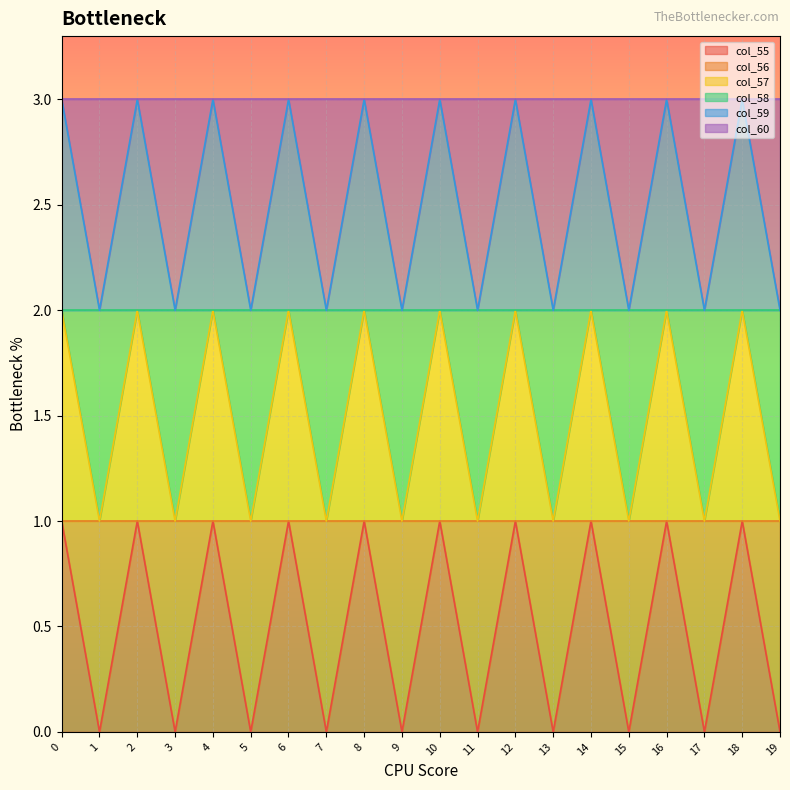

How many col_56 values are between 1 and 2?

20